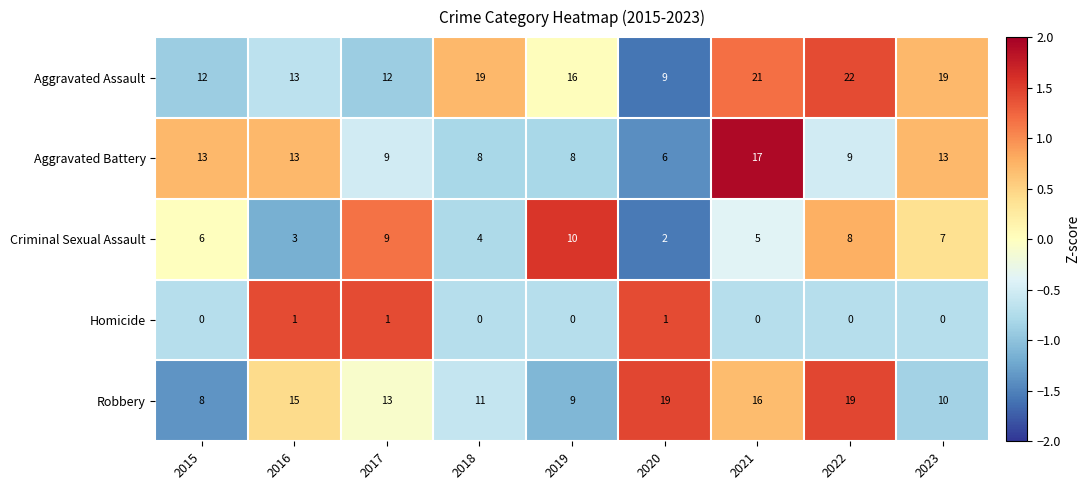

At which label does Aggravated Battery first exceed 9?

2015